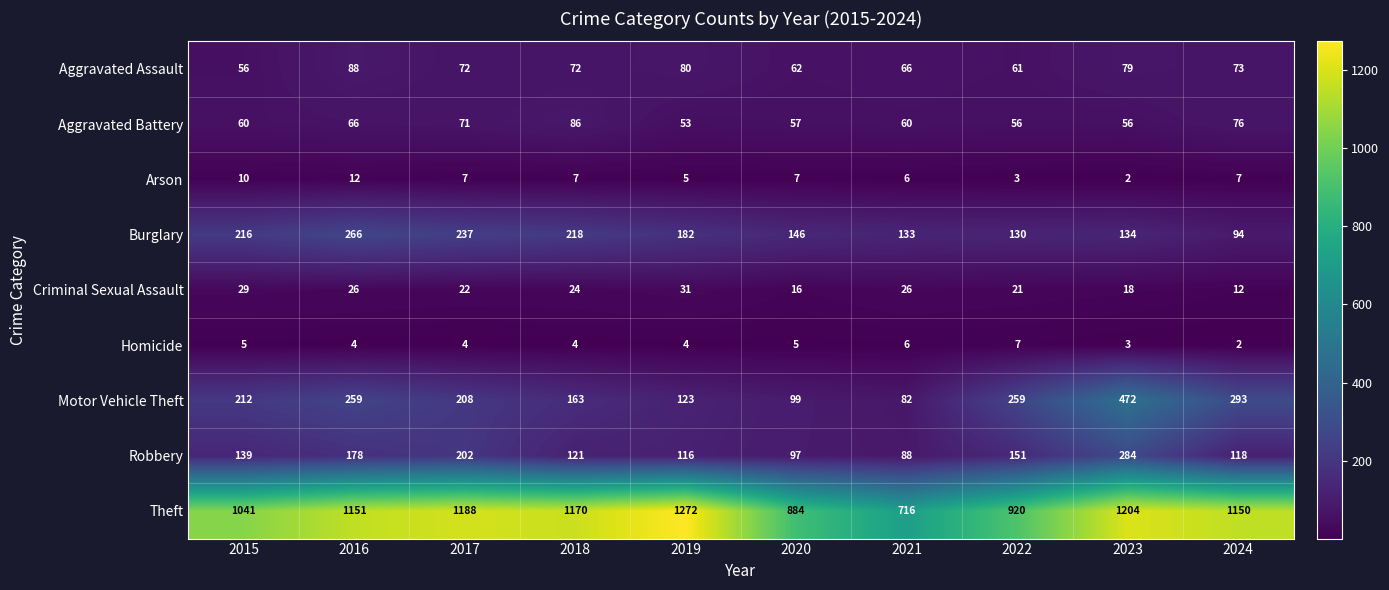

What is the sum of the Motor Vehicle Theft values at 2021 and 2023?

554